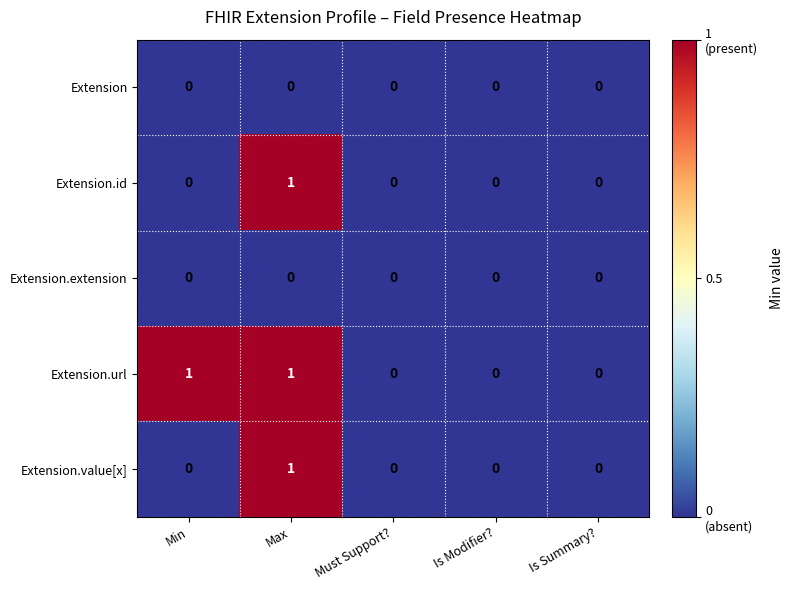

How many positive values does the Extension.value[x] series have?

1